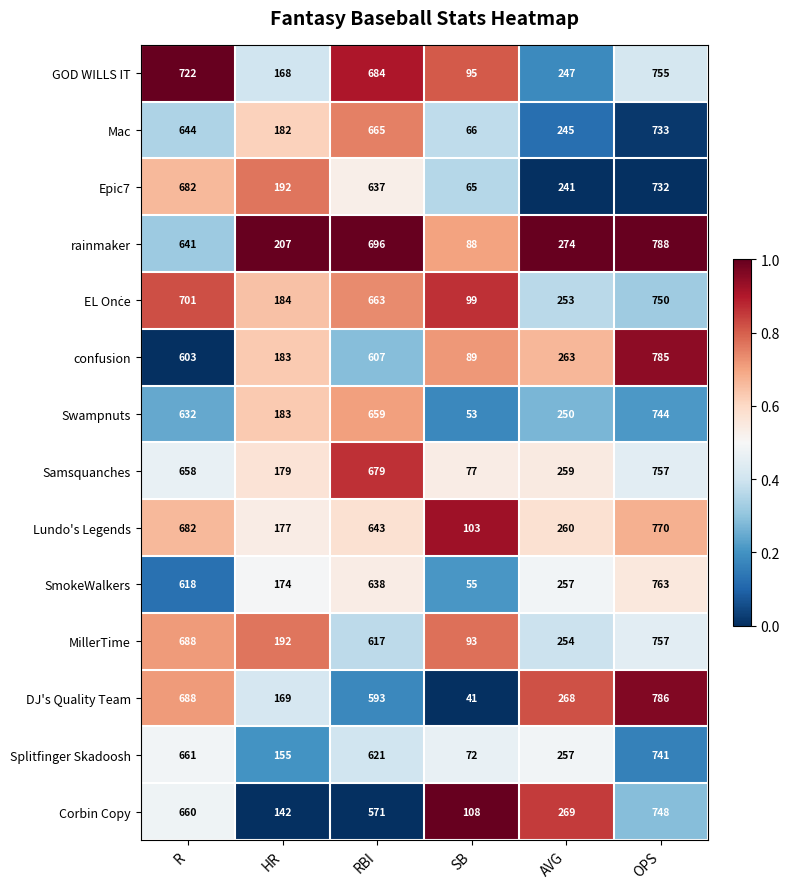

What is the approximate value of MillerTime at R, to the nearest 50?

700